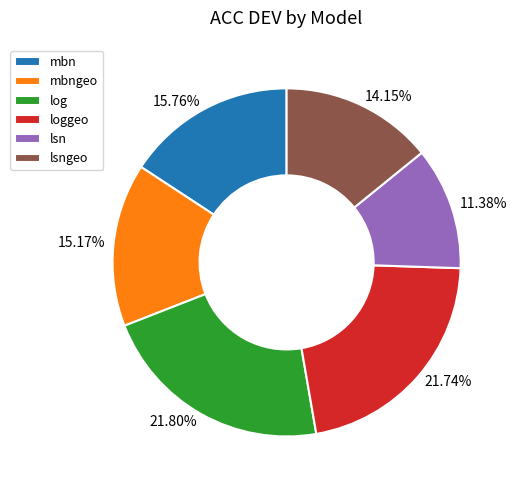

What percentage is NOT represented by log?

78.2%